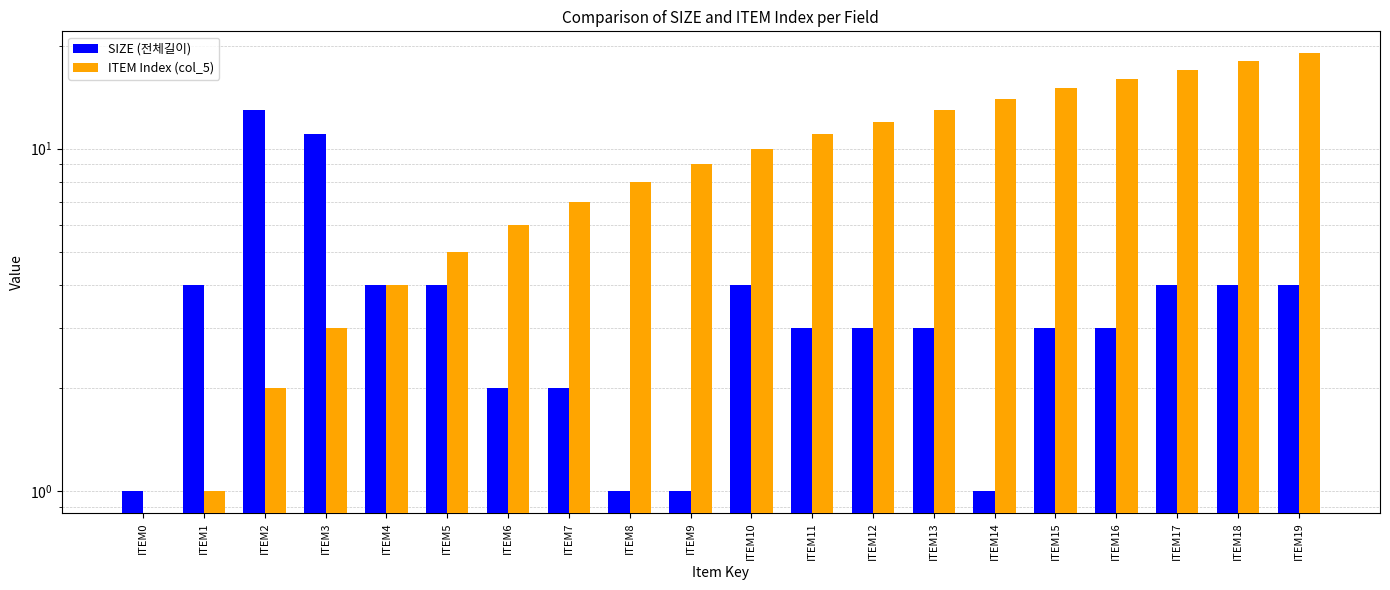

What is the highest value of the SIZE (전체길이) series?

13